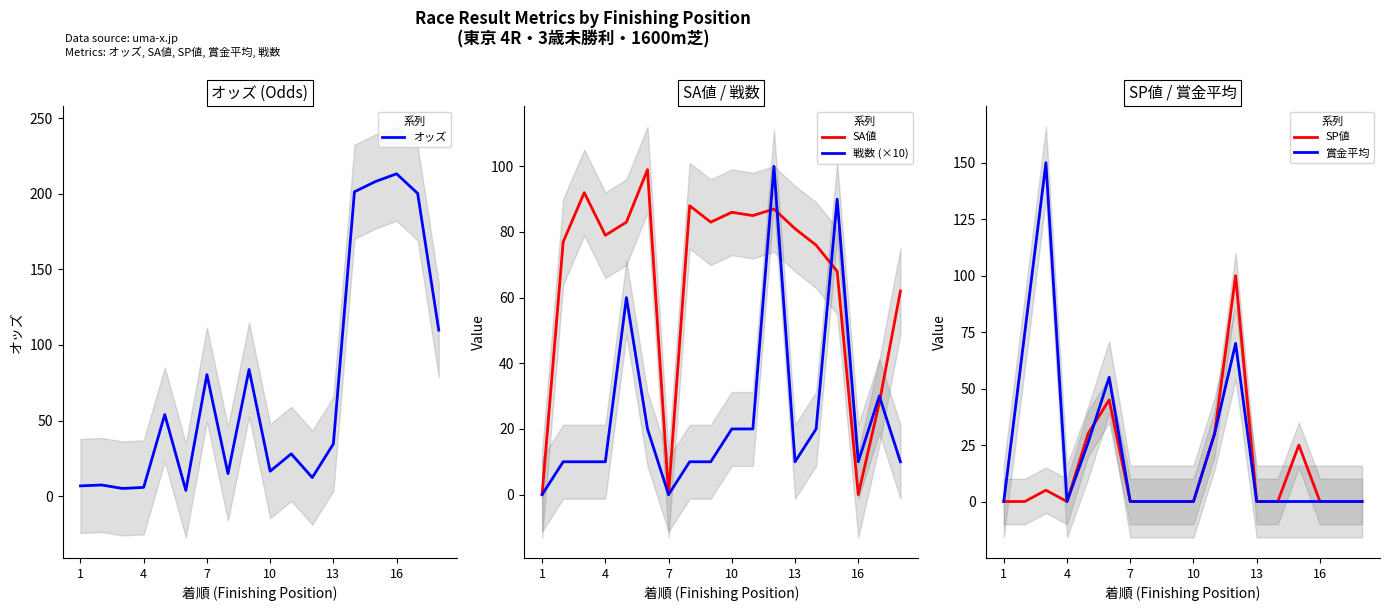

True or false: 戦数 (×10) has a value of 10 at 16.

True